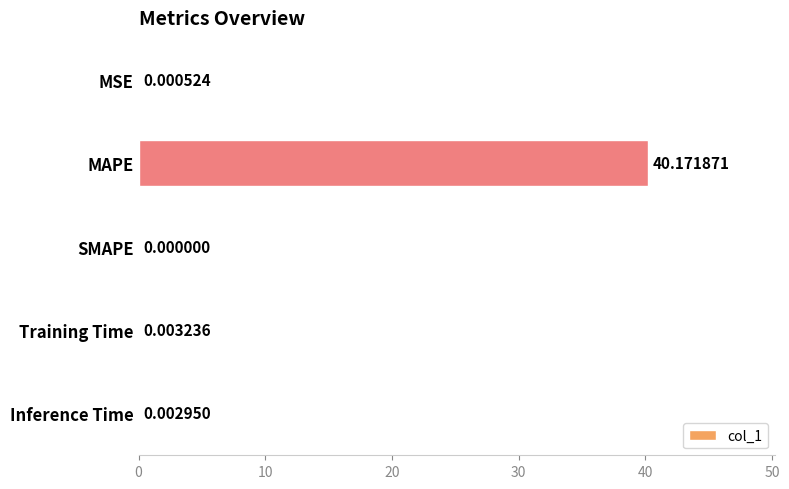

Where is the data nearest to the value 20?

Training Time